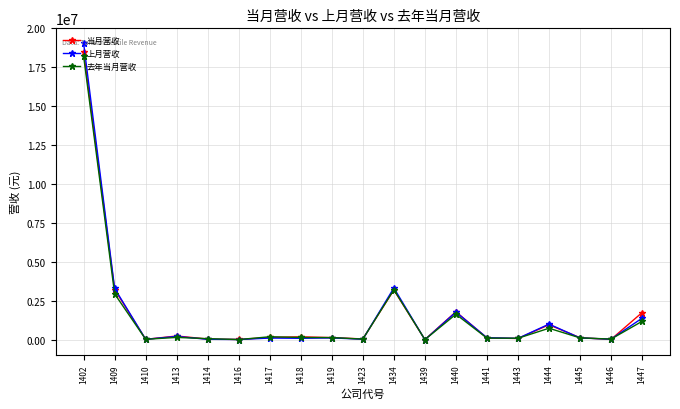

Does the chart display data point markers on the line(s)?

Yes